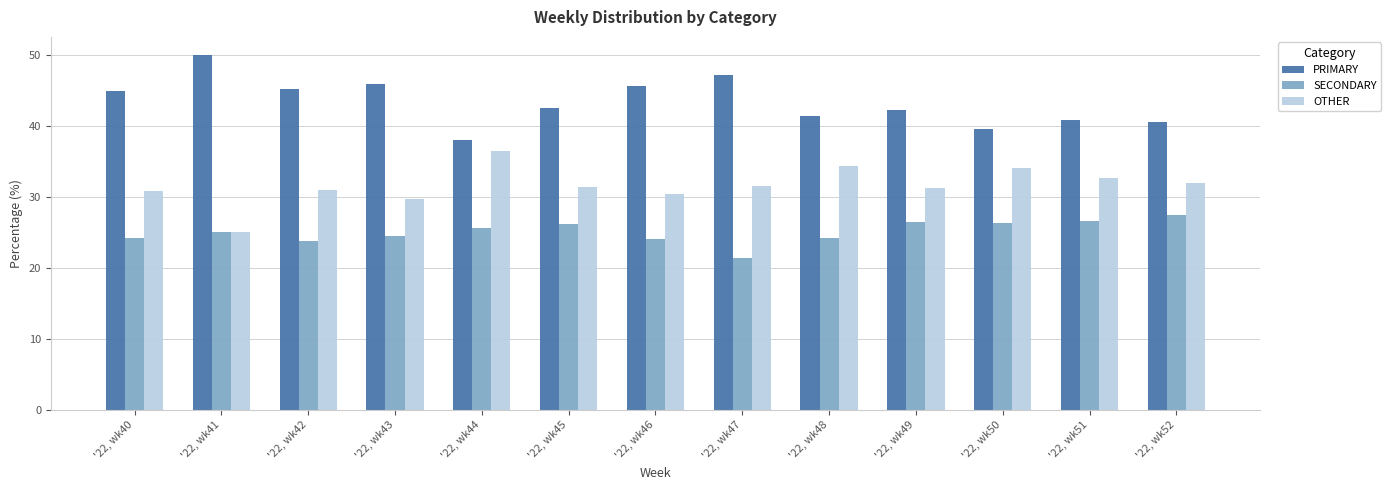

List the labels in order of SECONDARY value, largest first.

'22, wk52, '22, wk51, '22, wk49, '22, wk50, '22, wk45, '22, wk44, '22, wk41, '22, wk43, '22, wk48, '22, wk40, '22, wk46, '22, wk42, '22, wk47